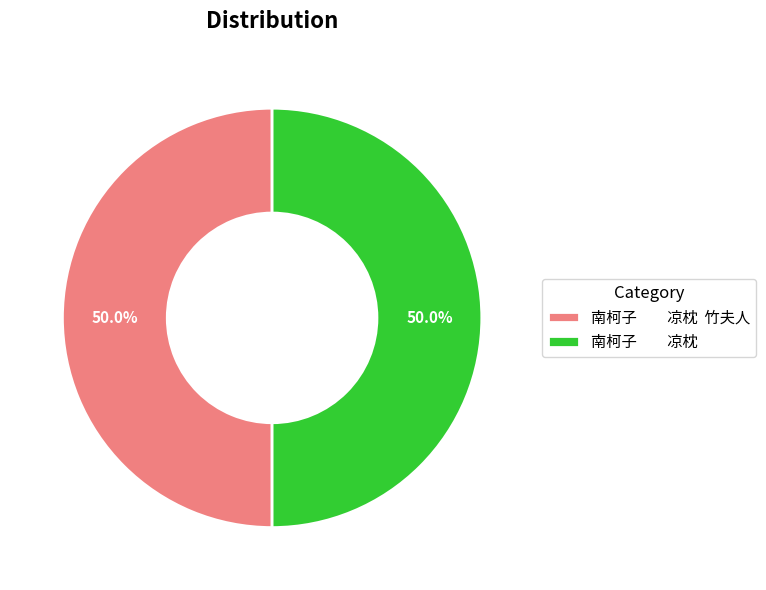

Approximately how many times larger is the value at 南柯子 凉枕 compared to 南柯子 凉枕 竹夫人?

1.0